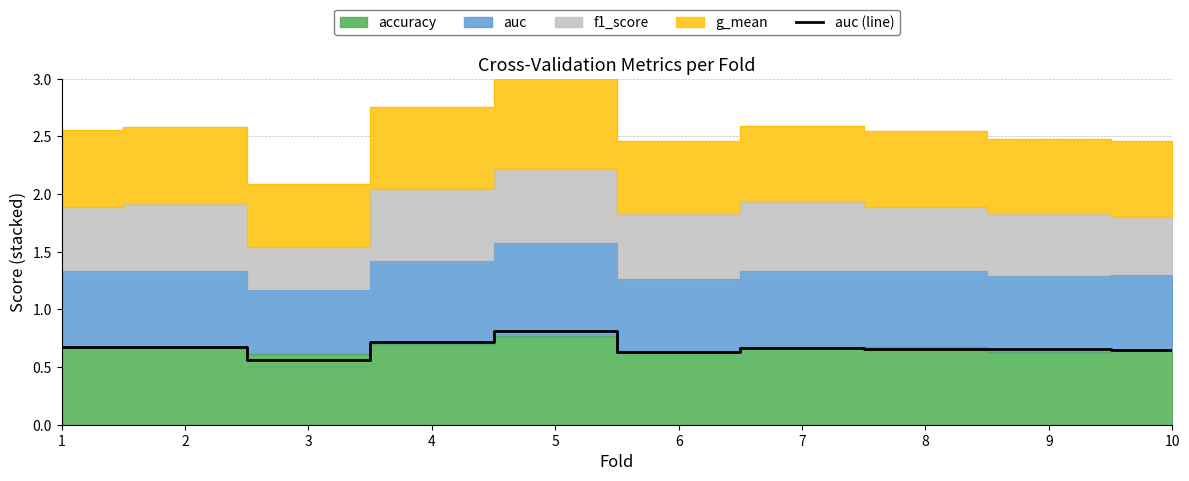

Which category has the lowest value across all series?

3